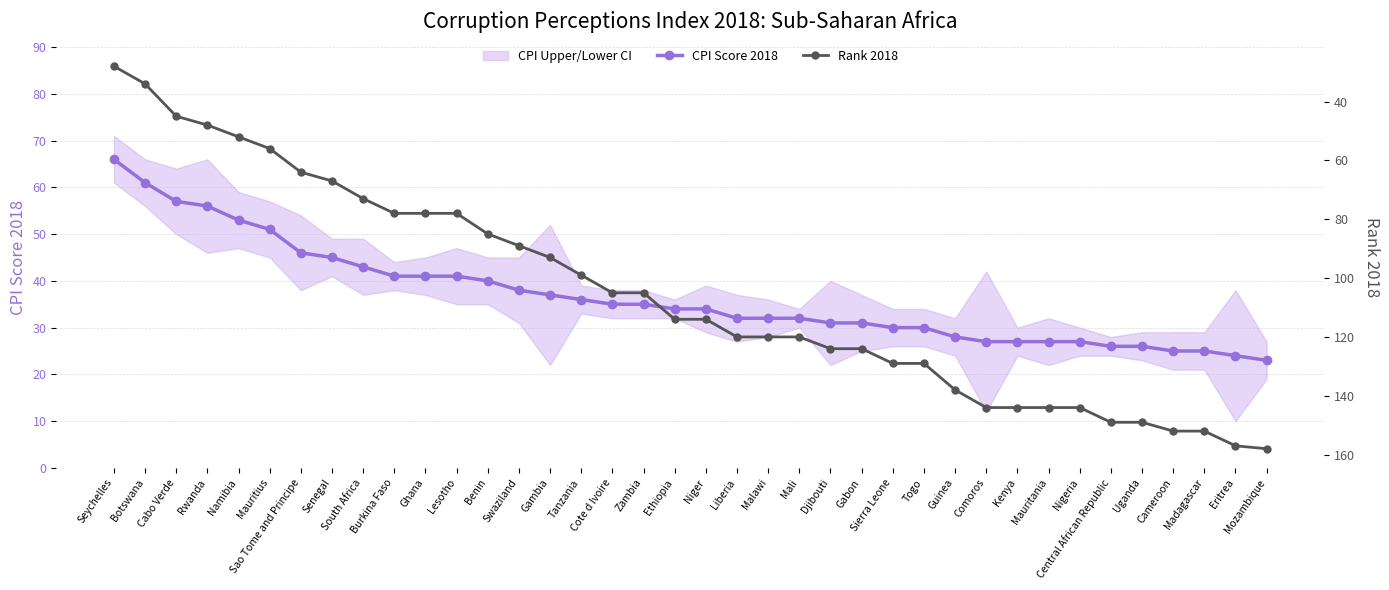

Reading right to left, extract all data points from this chart.

CPI Score 2018: Mozambique=23	Eritrea=24	Madagascar=25	Cameroon=25	Uganda=26	Central African Republic=26	Nigeria=27	Mauritania=27	Kenya=27	Comoros=27	Guinea=28	Togo=30	Sierra Leone=30	Gabon=31	Djibouti=31	Mali=32	Malawi=32	Liberia=32	Niger=34	Ethiopia=34	Zambia=35	Cote d Ivoire=35	Tanzania=36	Gambia=37	Swaziland=38	Benin=40	Lesotho=41	Ghana=41	Burkina Faso=41	South Africa=43	Senegal=45	Sao Tome and Principe=46	Mauritius=51	Namibia=53	Rwanda=56	Cabo Verde=57	Botswana=61	Seychelles=66
Rank 2018: Mozambique=158	Eritrea=157	Madagascar=152	Cameroon=152	Uganda=149	Central African Republic=149	Nigeria=144	Mauritania=144	Kenya=144	Comoros=144	Guinea=138	Togo=129	Sierra Leone=129	Gabon=124	Djibouti=124	Mali=120	Malawi=120	Liberia=120	Niger=114	Ethiopia=114	Zambia=105	Cote d Ivoire=105	Tanzania=99	Gambia=93	Swaziland=89	Benin=85	Lesotho=78	Ghana=78	Burkina Faso=78	South Africa=73	Senegal=67	Sao Tome and Principe=64	Mauritius=56	Namibia=52	Rwanda=48	Cabo Verde=45	Botswana=34	Seychelles=28